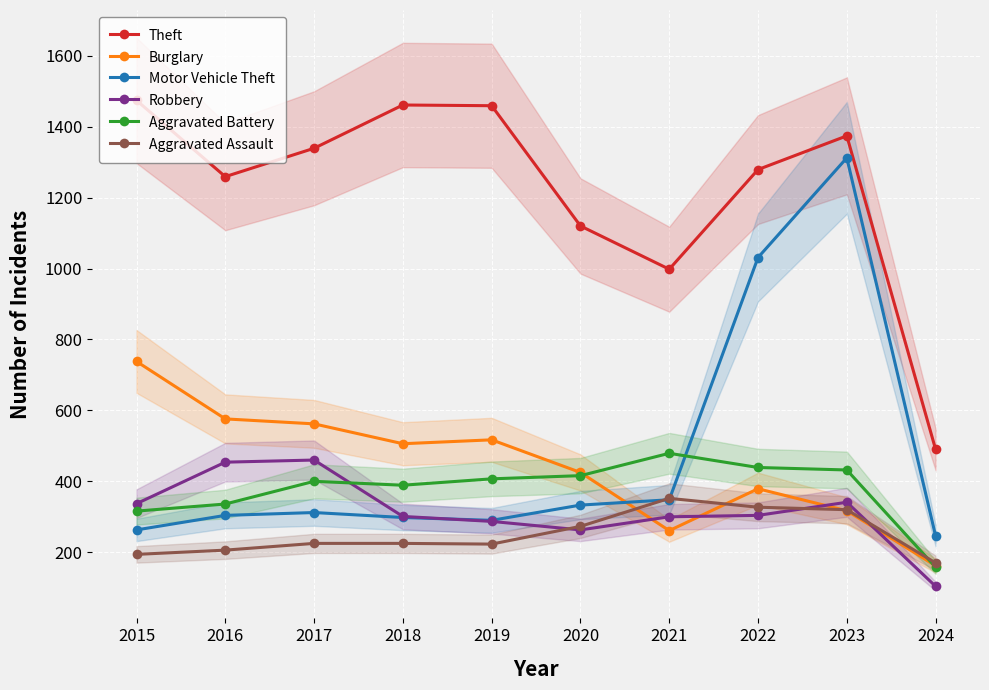

Between 2023 and 2015, which is larger?

2015